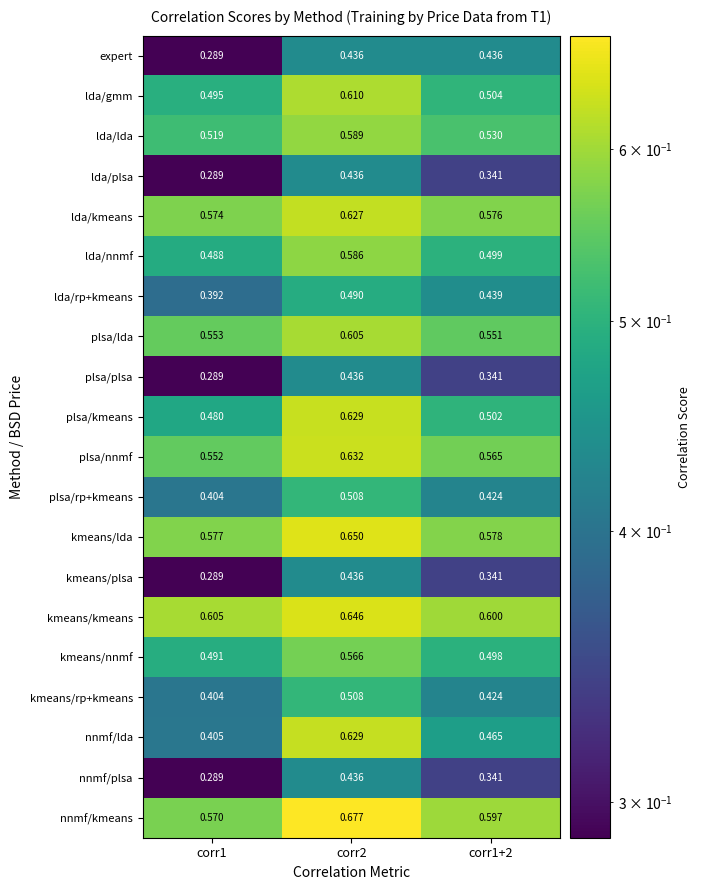

Is the value of expert at corr2 greater than the value of plsa/rp+kmeans at corr1+2?

Yes